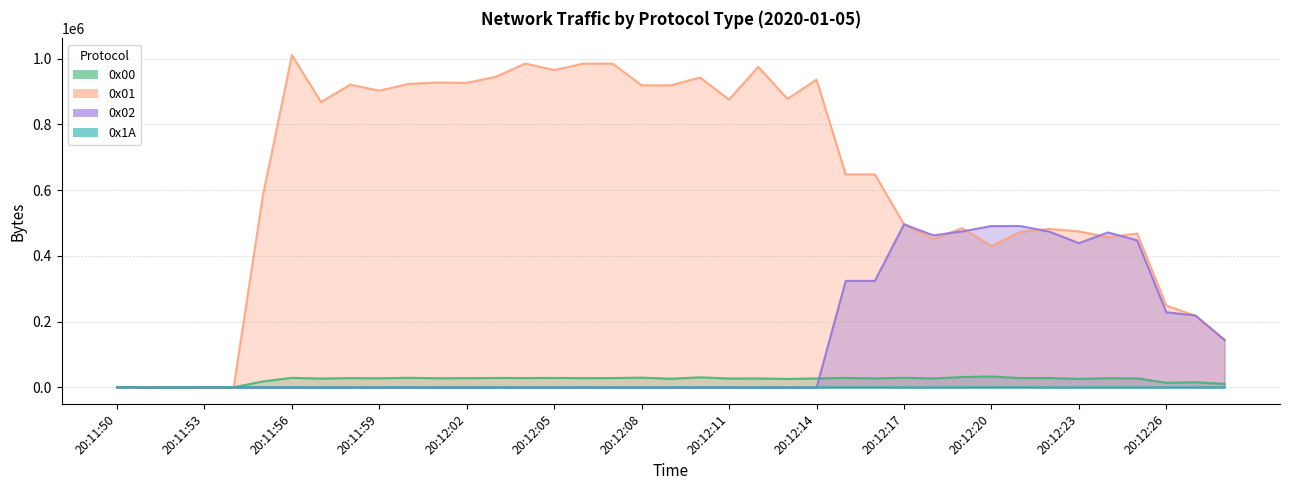

True or false: 0x02 and 0x1A cross at least once.

True